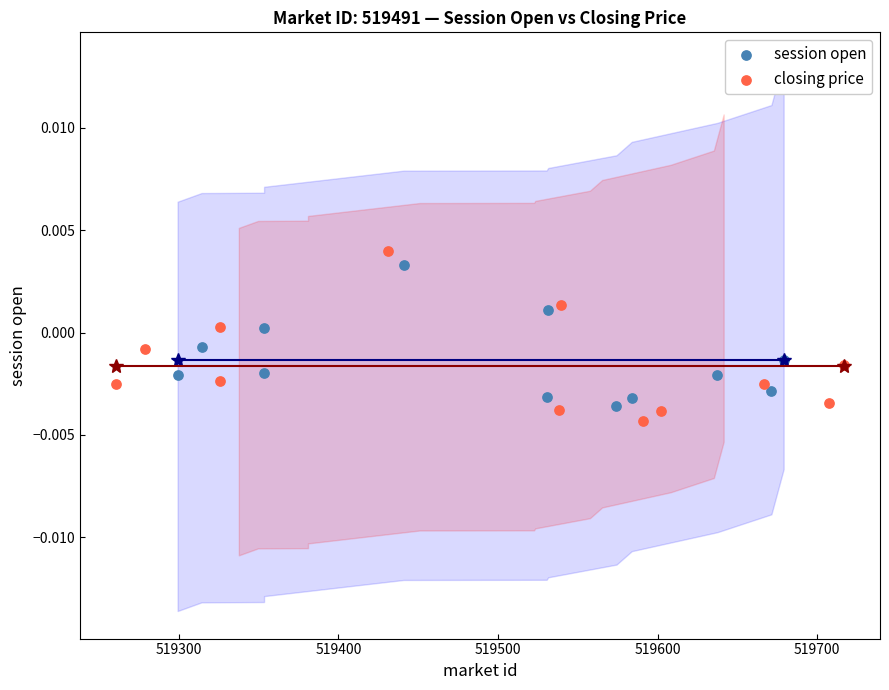

What are all the series names shown in the legend?

session open, closing price